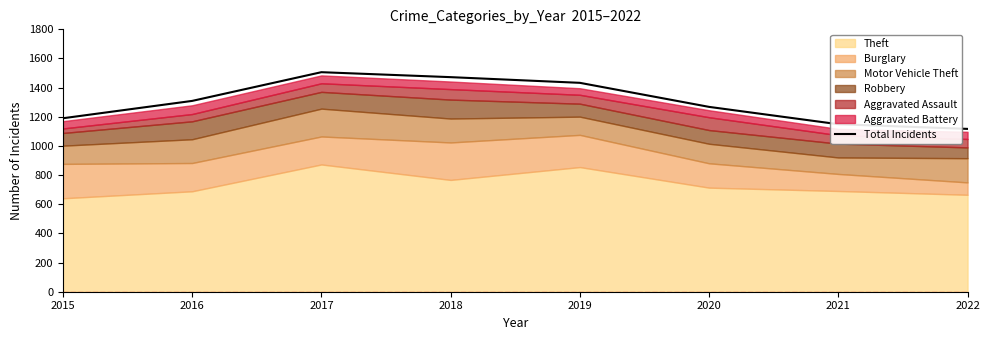

Read the value at 2022, to the nearest 50.

1100